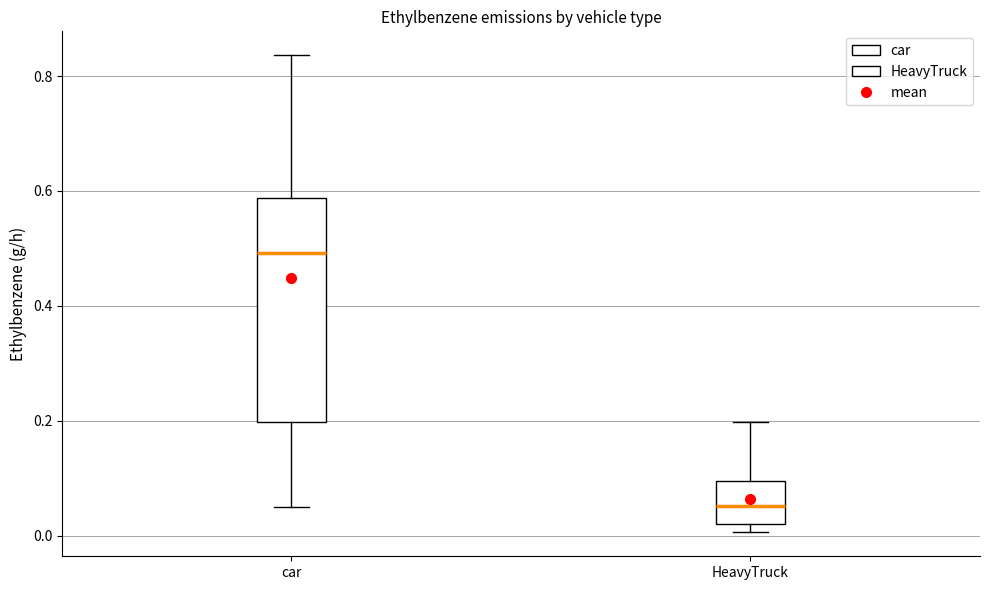

Reading left to right, transcribe this box plot: for each box, give where its median line is, the range the box spans, and where its two whiskers end, as read against the y-axis. The values are not printed on the chart, so give them approximately, as read against the axis.

car: median 0.50, box 0.20 to 0.58, whiskers 0.06 to 0.84
HeavyTruck: median 0.06, box 0.02 to 0.10, whiskers 0.00 to 0.20